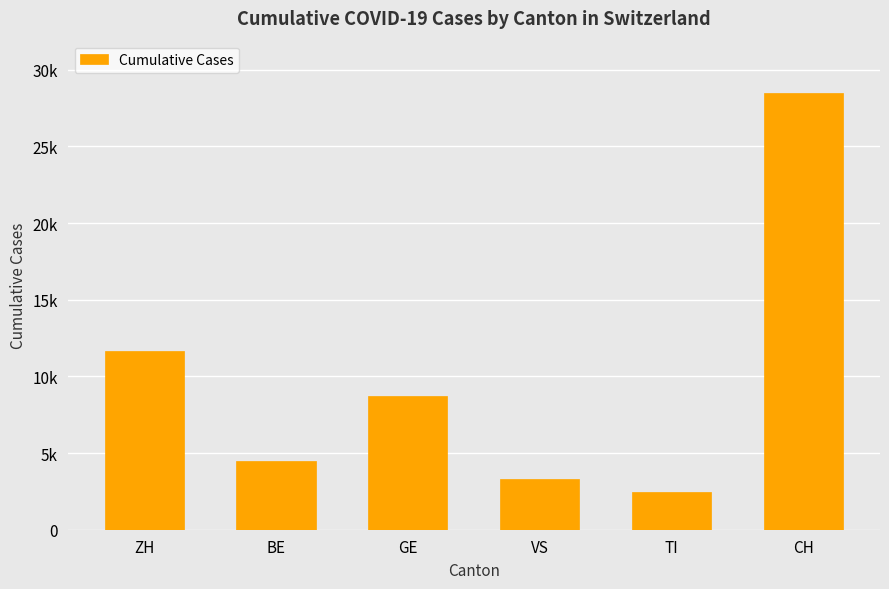

List the labels in order of value, largest first.

CH, ZH, GE, BE, VS, TI